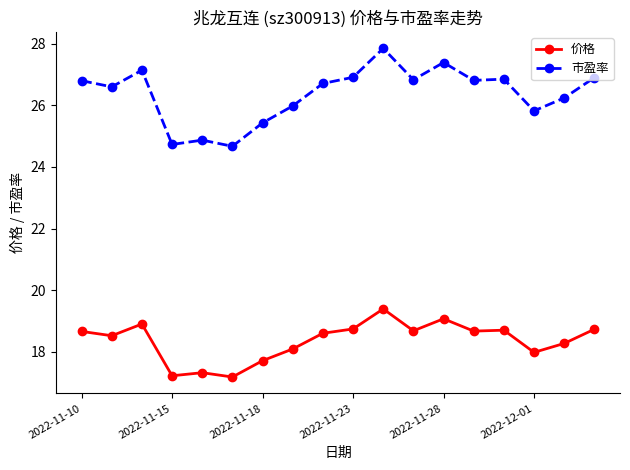

Rank the series by their average value, from lowest to highest.

价格, 市盈率